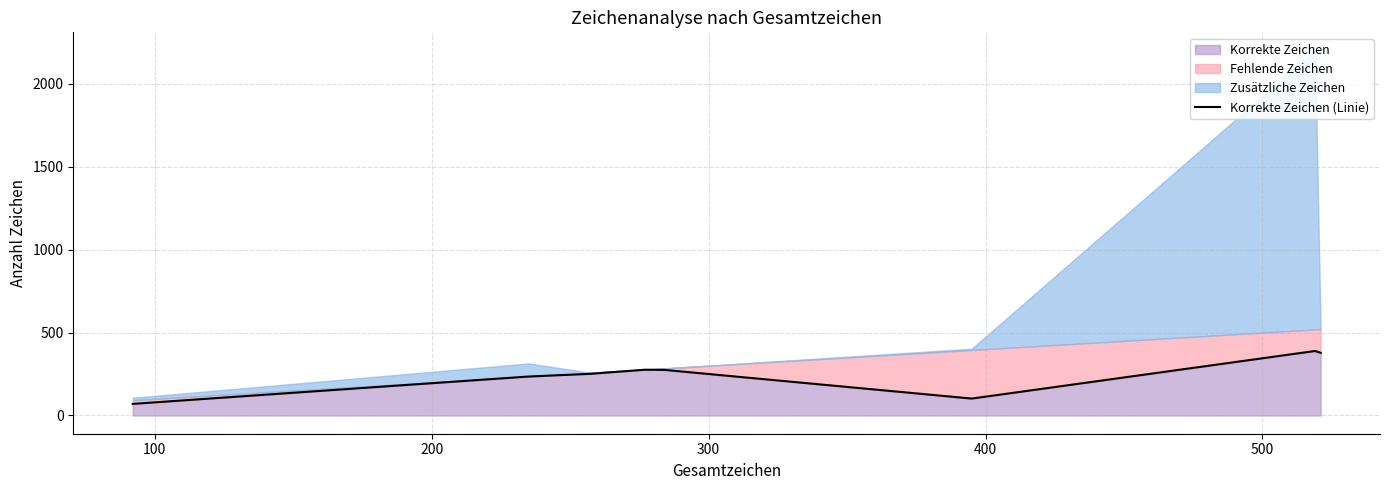

What is the lowest value of the Korrekte Zeichen series?

70